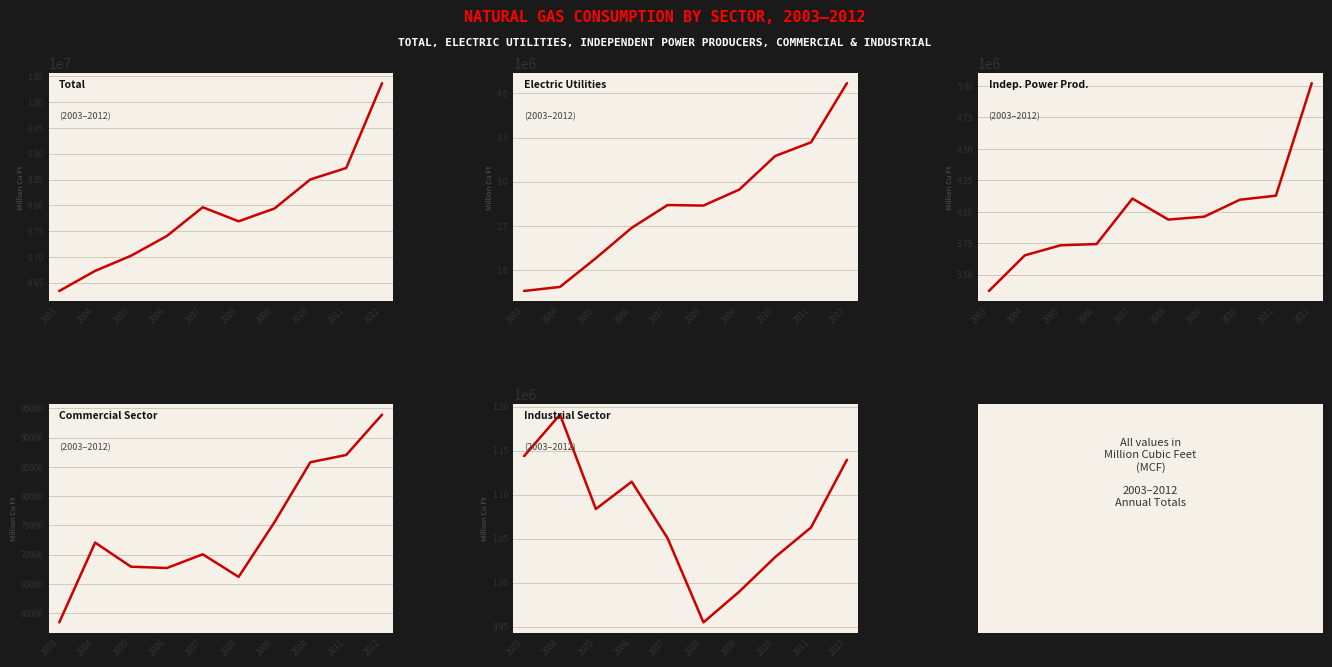

How many data points in Independent Power Producers are less than 3961254?

5